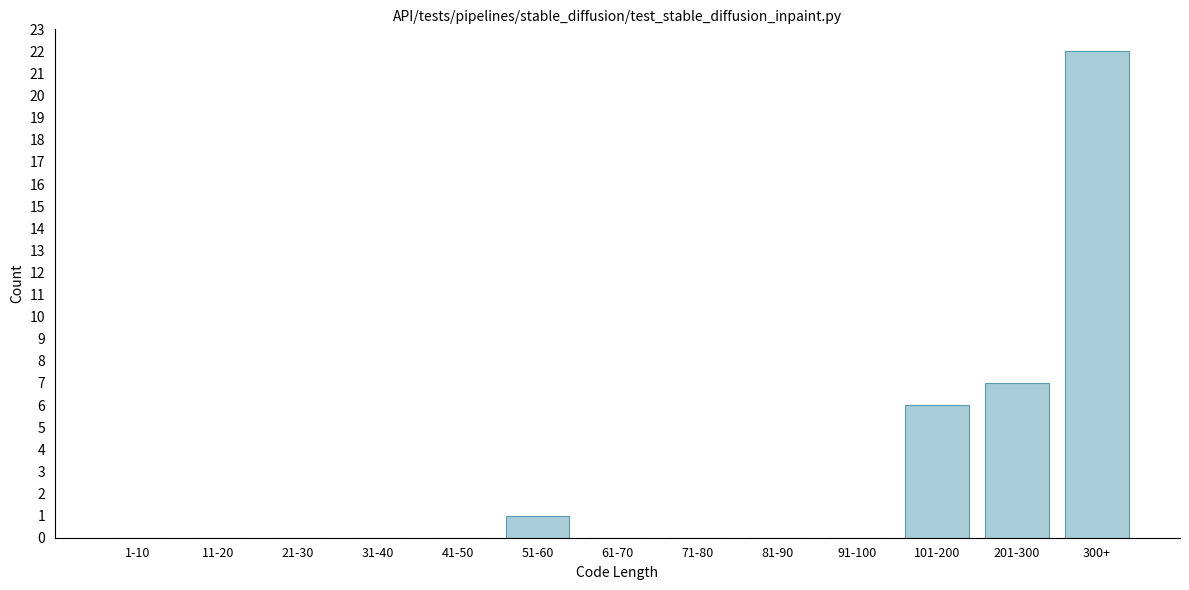

Reading left to right, transcribe all the data shown in this chart.

1-10=0	11-20=0	21-30=0	31-40=0	41-50=0	51-60=1	61-70=0	71-80=0	81-90=0	91-100=0	101-200=6	201-300=7	300+=22